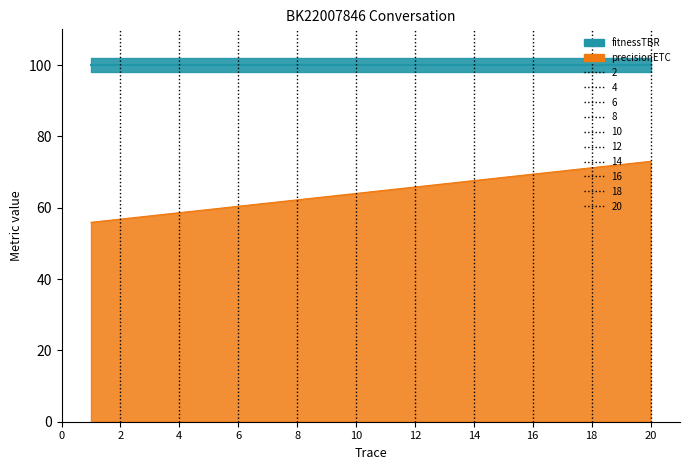

What is the lowest value of the fitnessTBR series?

100.0